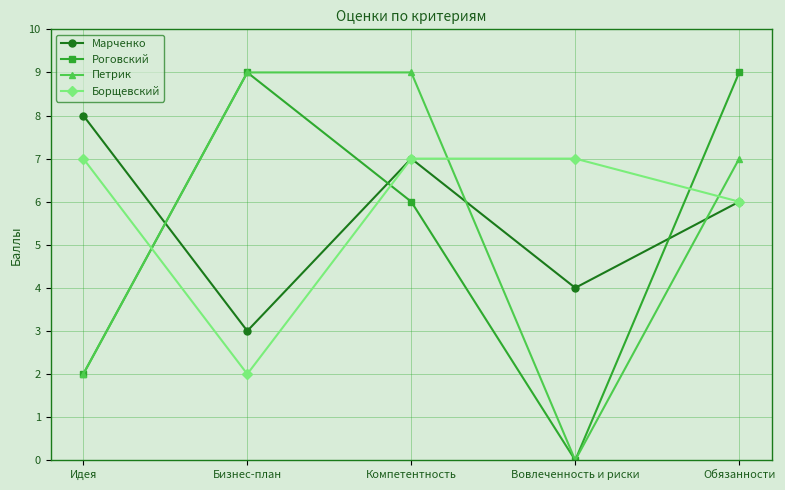

What position from the right is Бизнес-план?

4